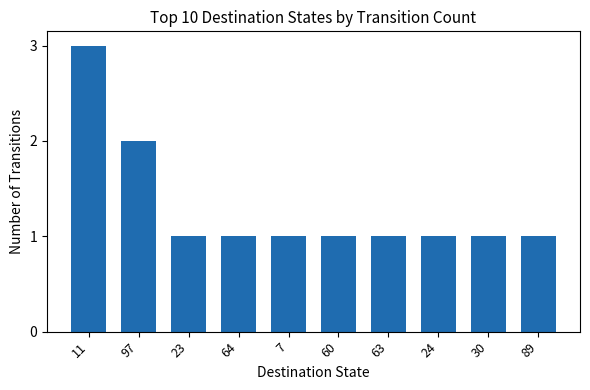

What position from the right is 24?

3